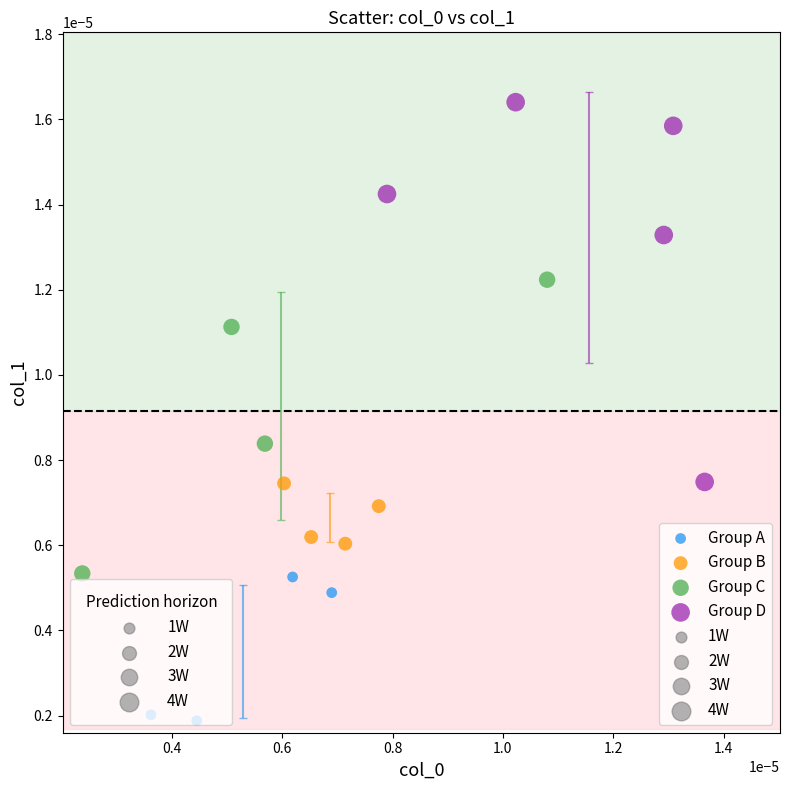

Which series has the widest spread of Y values?

Group D